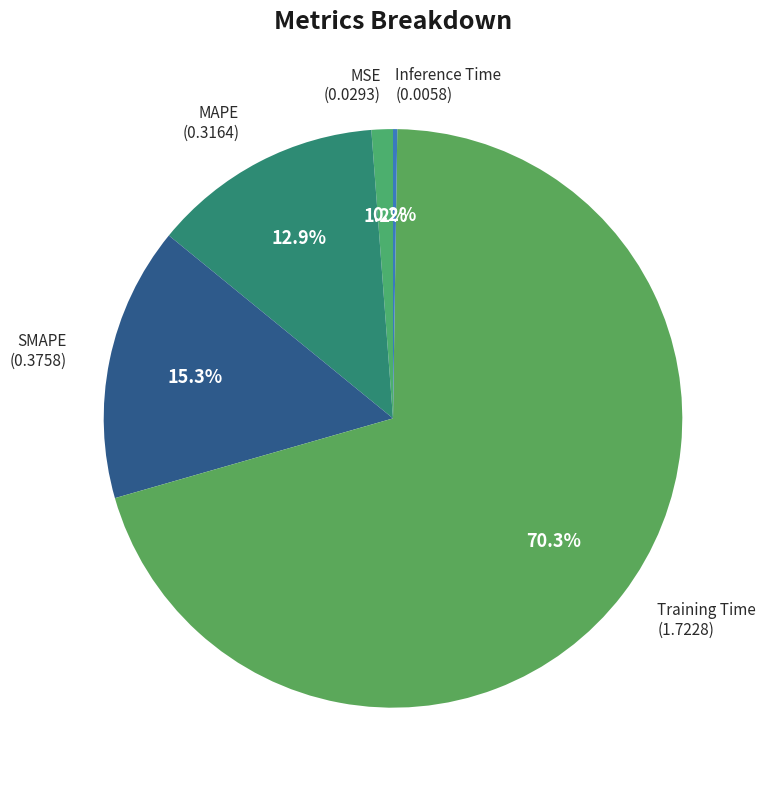

Which category has the biggest portion of the pie?

Training Time